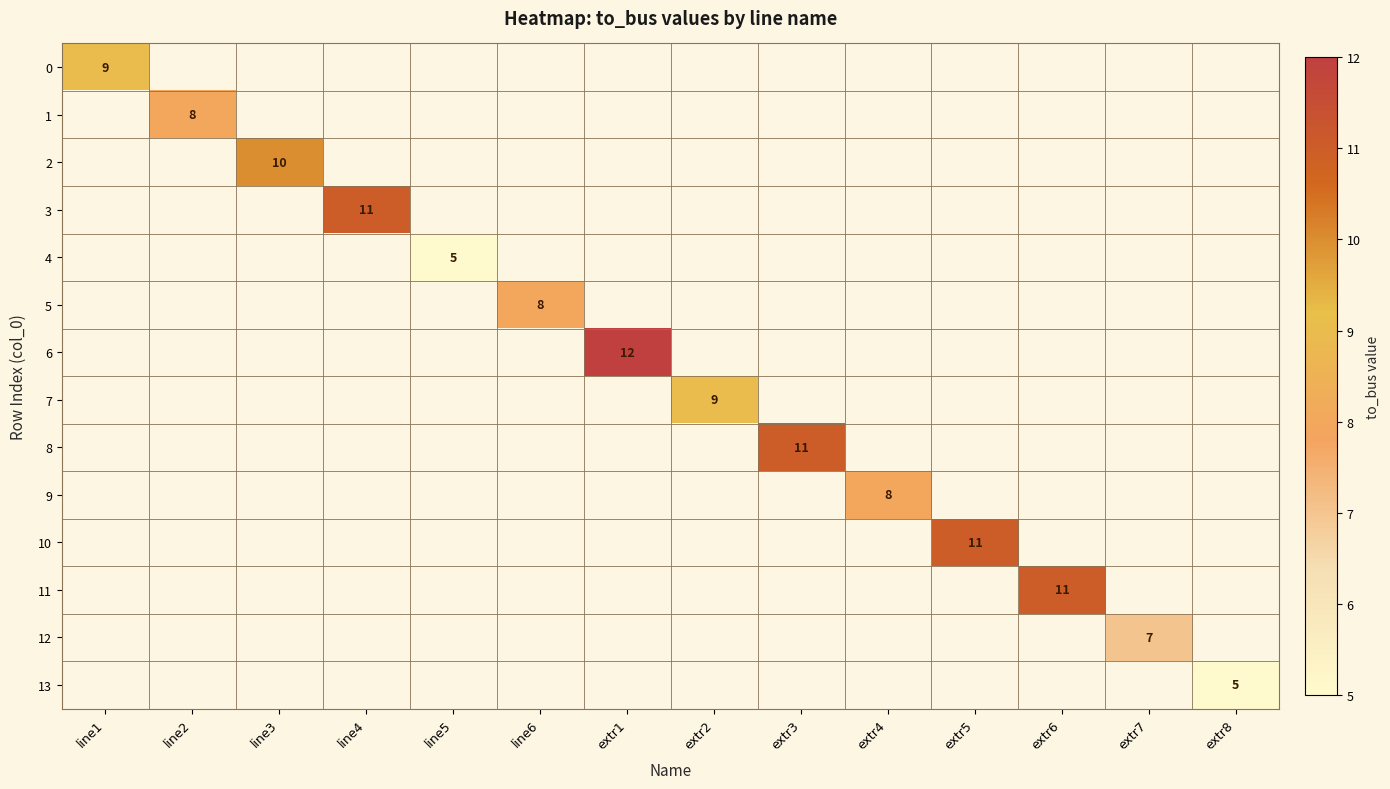

Which has a higher value, extr5 or extr1?

extr1